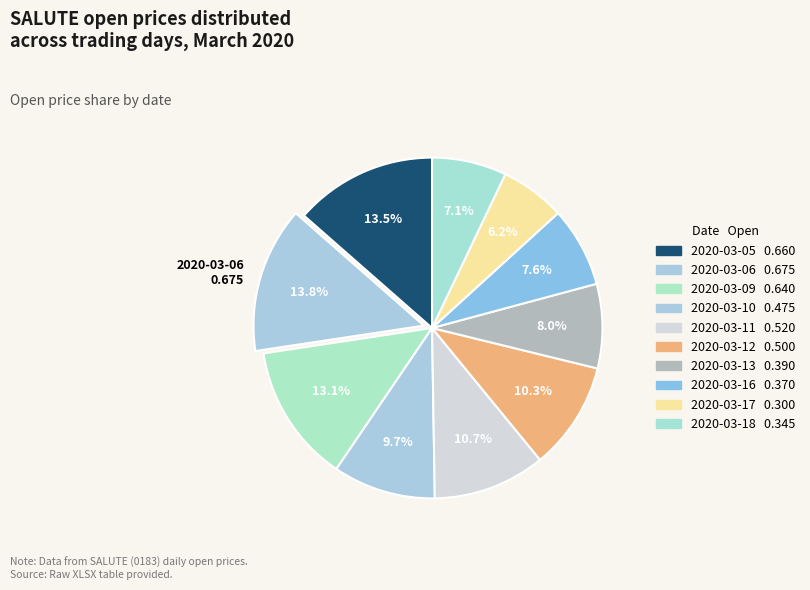

Rank the categories by value from lowest to highest.

2020-03-17, 2020-03-18, 2020-03-16, 2020-03-13, 2020-03-10, 2020-03-12, 2020-03-11, 2020-03-09, 2020-03-05, 2020-03-06